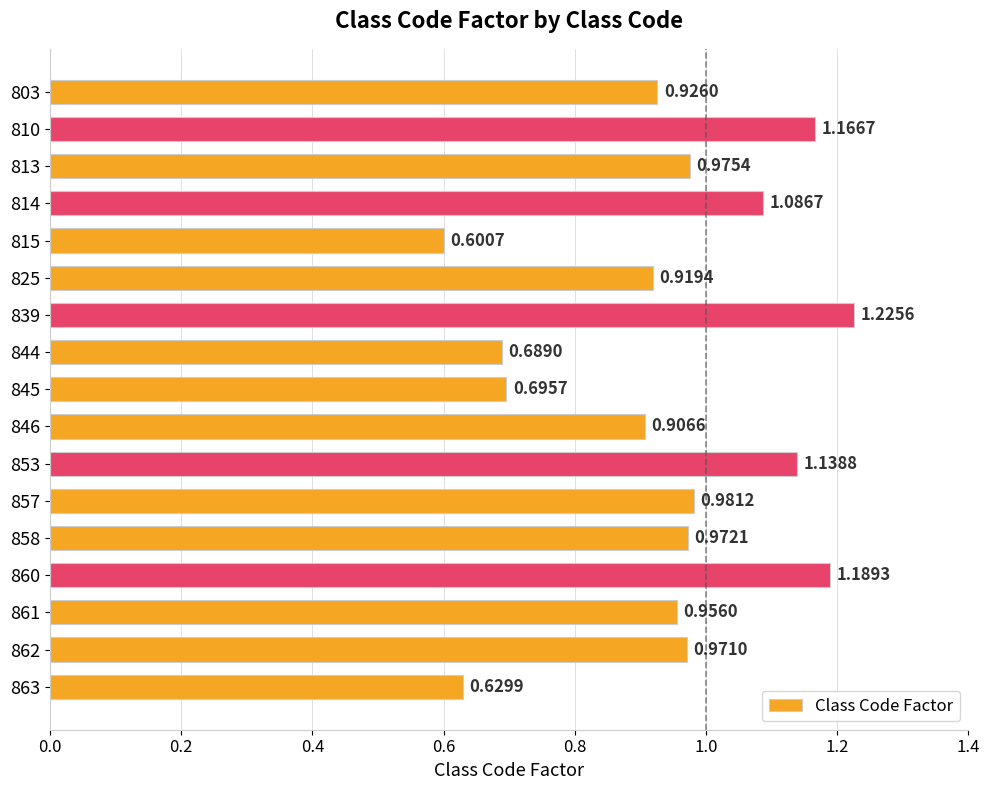

What is the change in value from 815 to 839?

+0.6